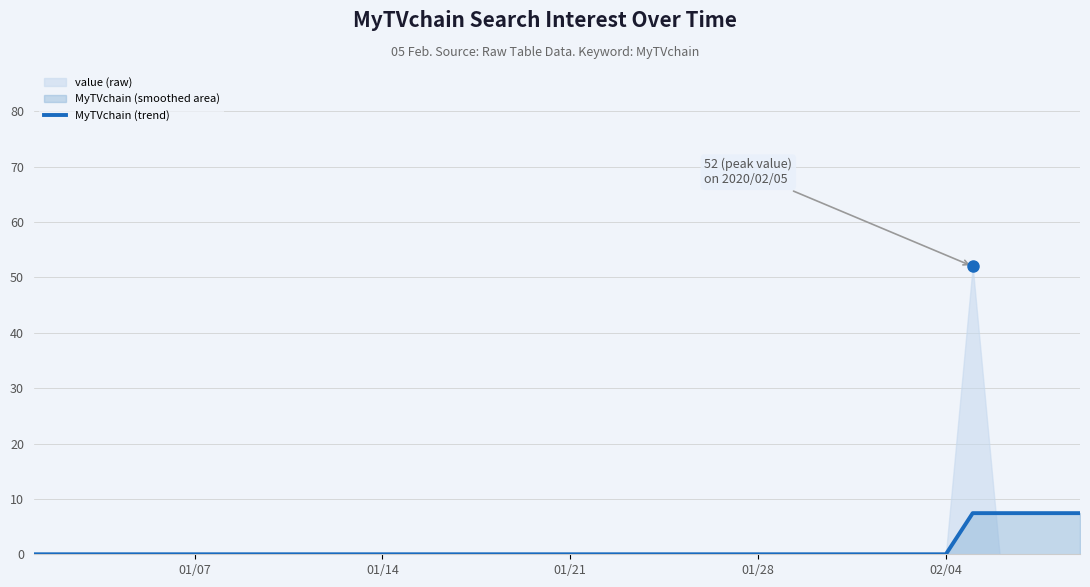

Is it true that MyTVchain (trend) equals 0.0 at 01/14?

True